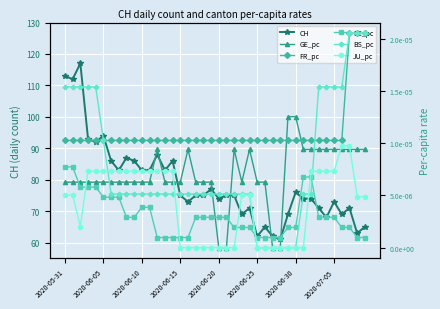

True or false: CH has a value of 113 at 2020-05-31.

True